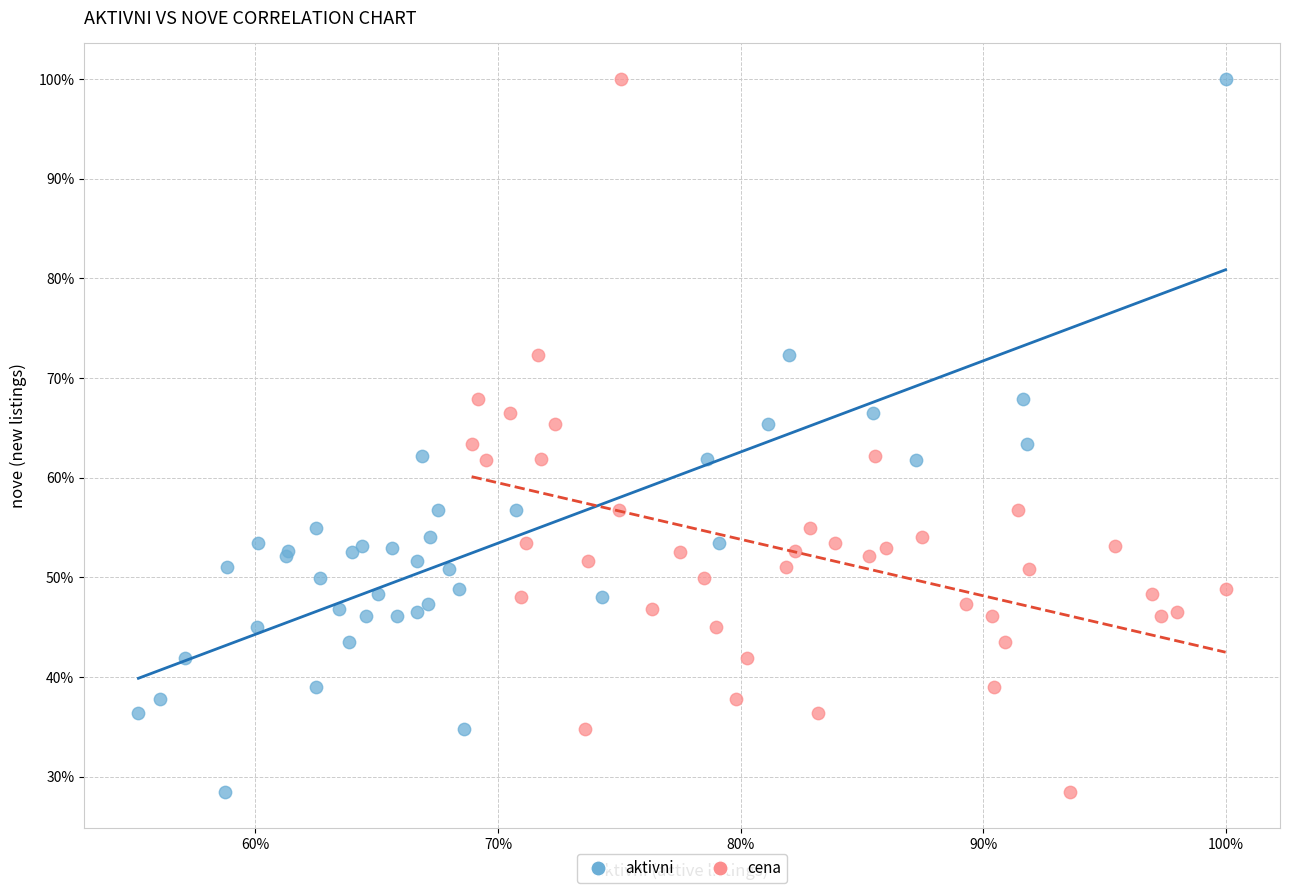

What are all the series names shown in the legend?

aktivni, cena